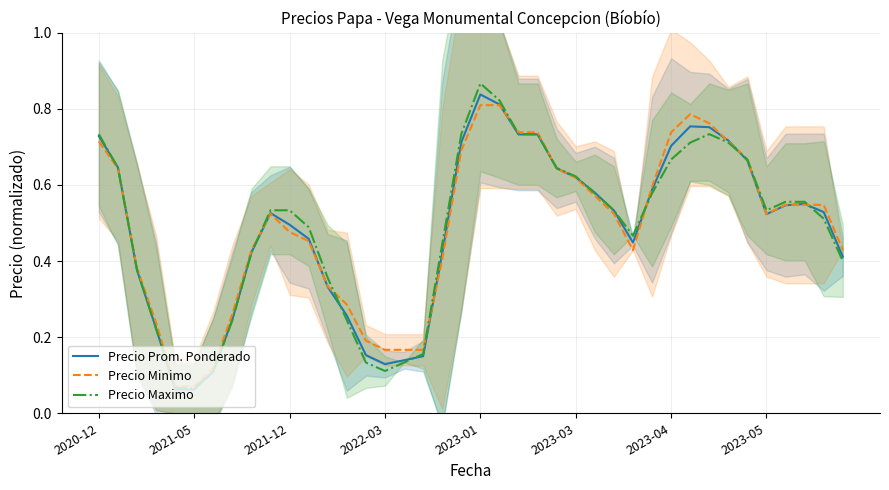

At which label does Precio Prom. Ponderado reach its peak?

2023-01